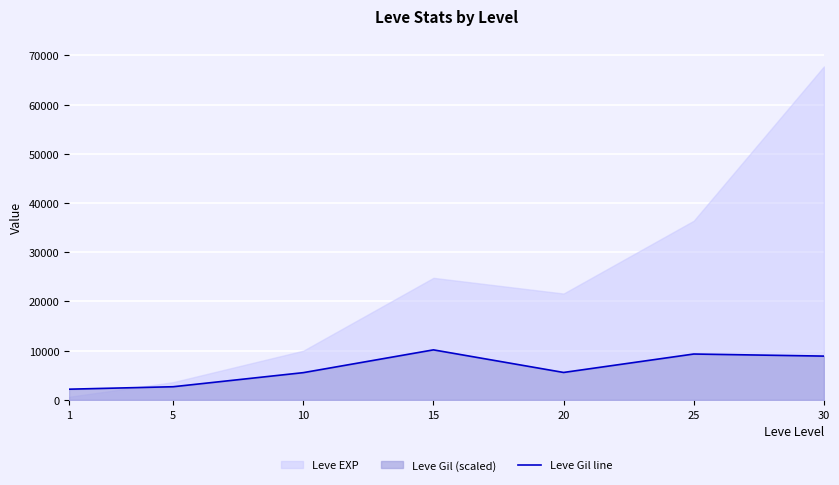

What is the sum of all values?

44306.2